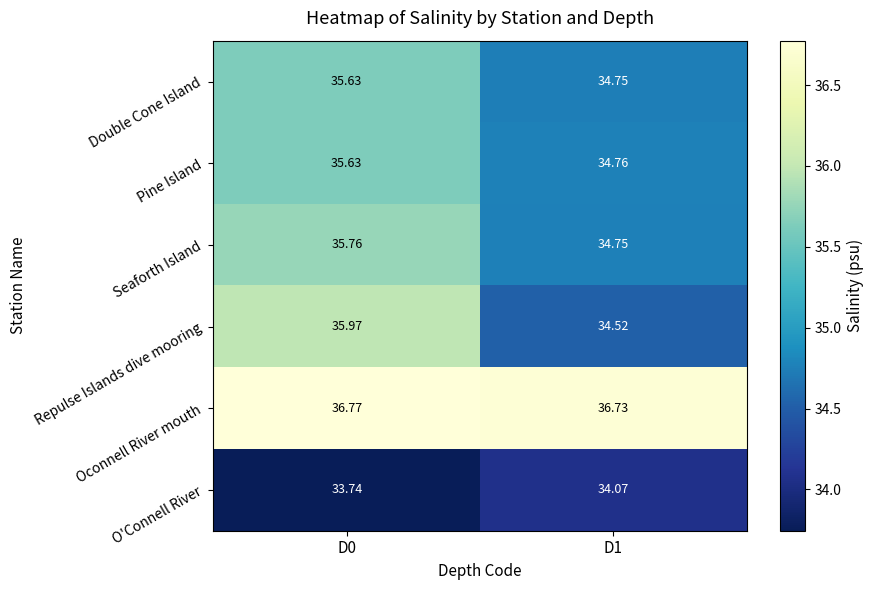

Which series has the largest total across all categories?

Oconnell River mouth